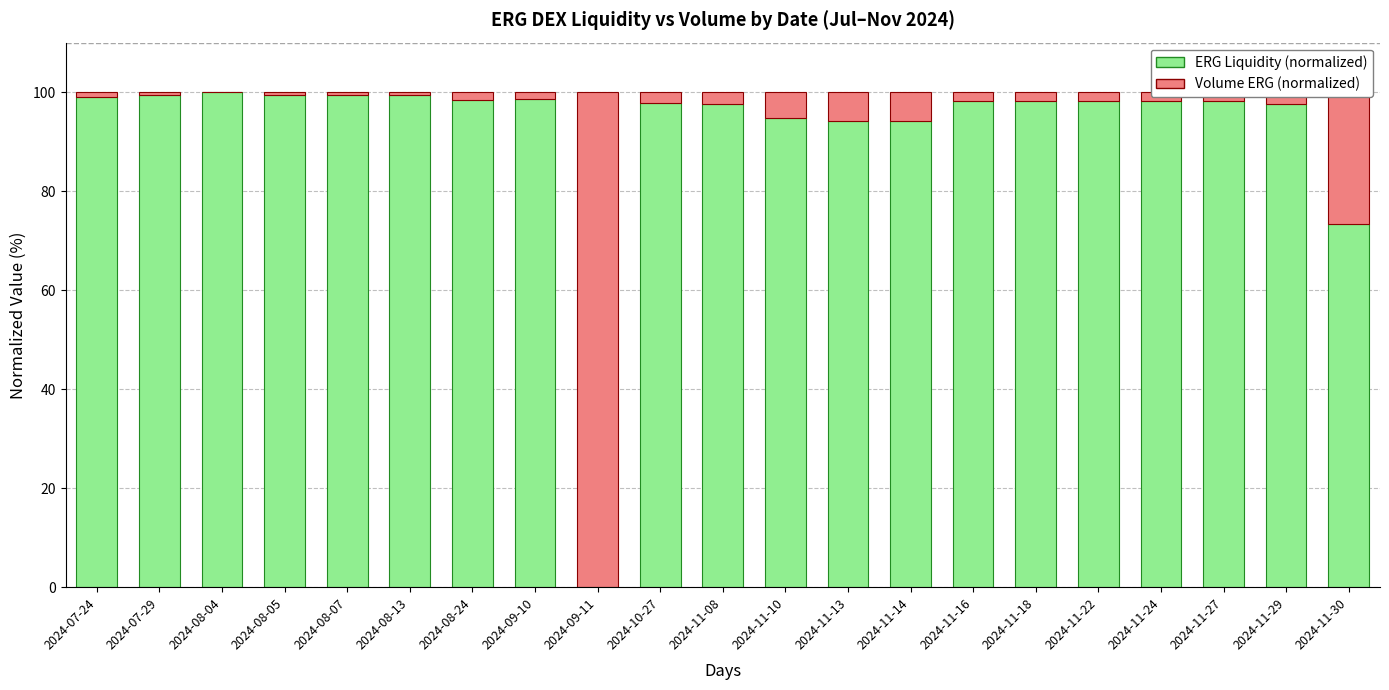

What is the highest value of the ERG Liquidity (normalized) series?

100.0